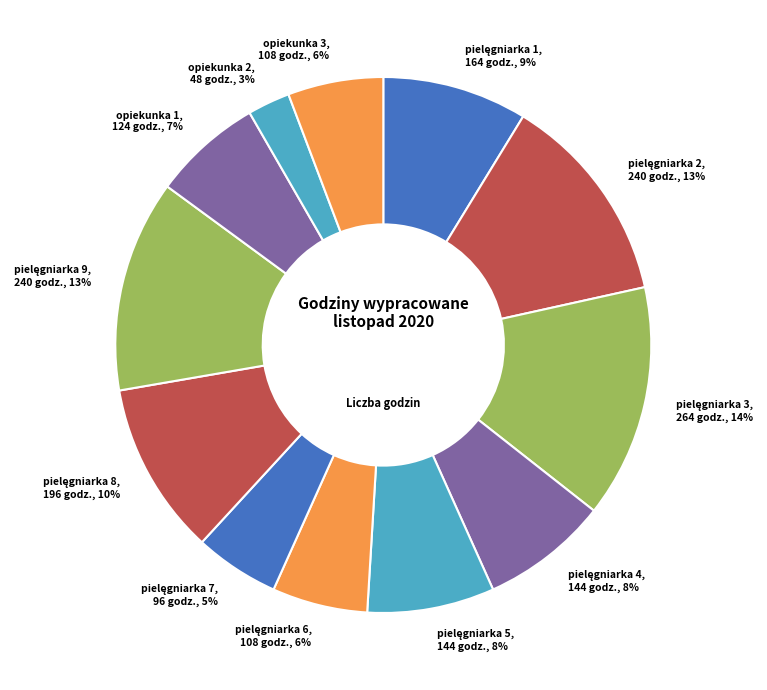

Is there any slice that represents more than half of the pie?

No